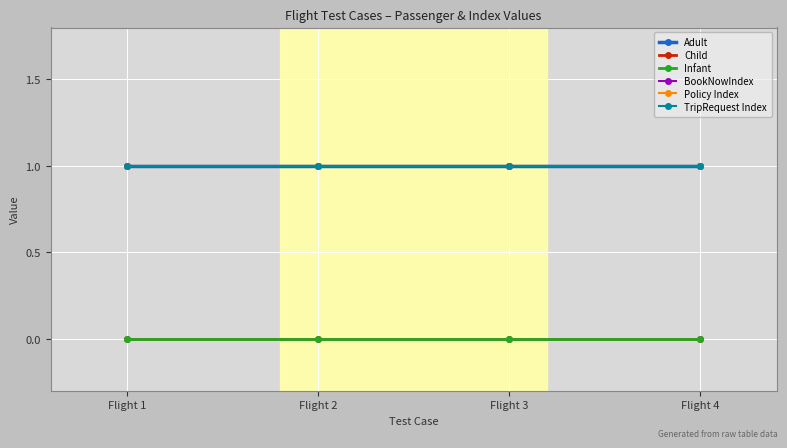

Between Flight 4 and Flight 2, which is larger?

Flight 4